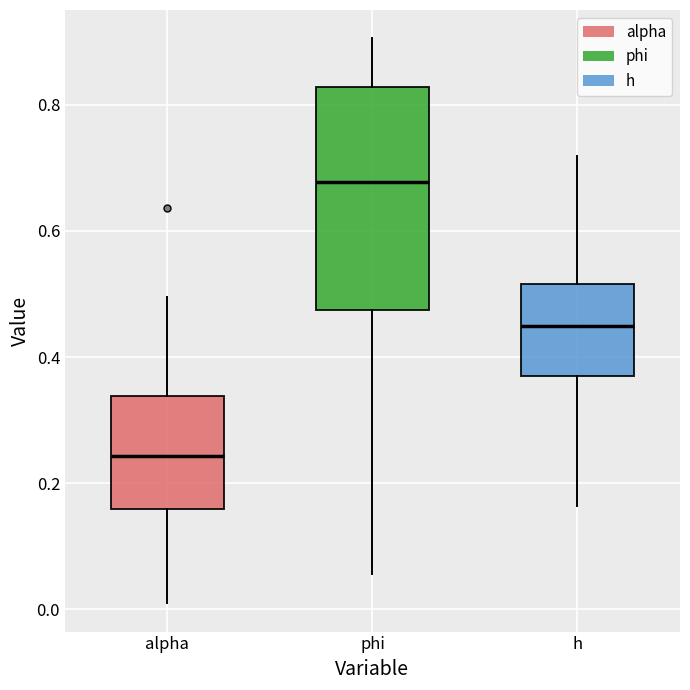

Reading left to right, read every box against the y-axis: the position of its median line, the range the box covers, and the ends of its whiskers. The values are not printed on the chart, so give them approximately, as read against the axis.

alpha: median 0.24, box 0.16 to 0.34, whiskers 0.00 to 0.50
phi: median 0.68, box 0.48 to 0.82, whiskers 0.06 to 0.90
h: median 0.44, box 0.38 to 0.52, whiskers 0.16 to 0.72